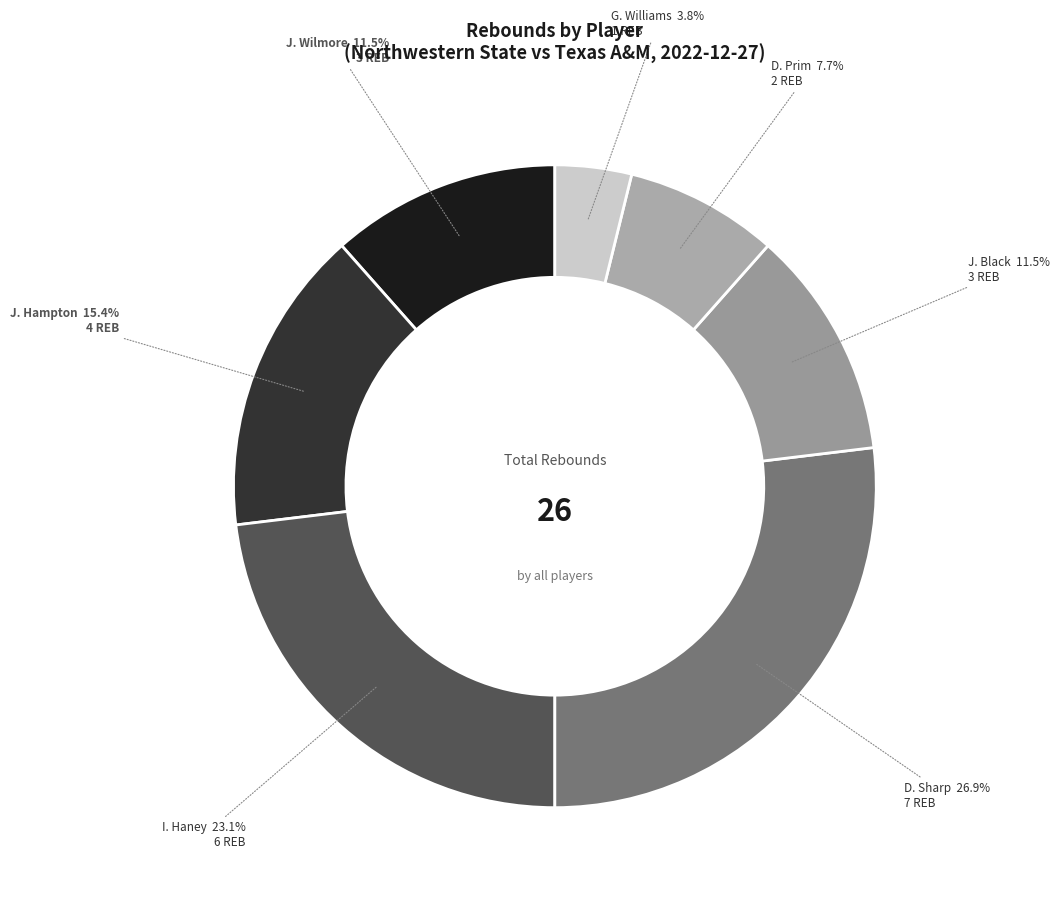

True or false: I. Haney accounts for 23% of the total.

True